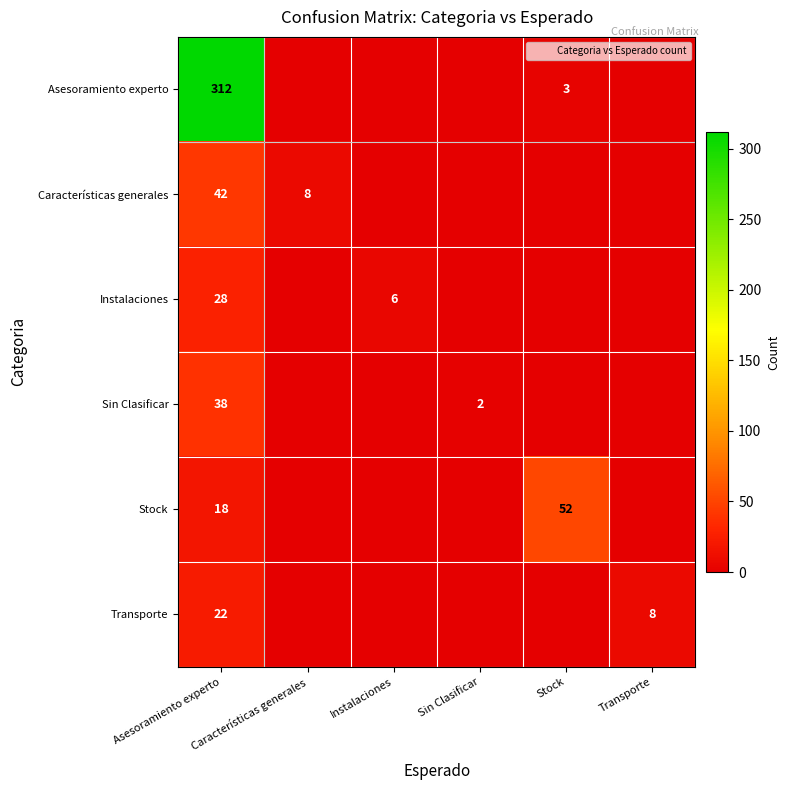

What is the difference between the second highest and minimum values in the Características generales series?

8